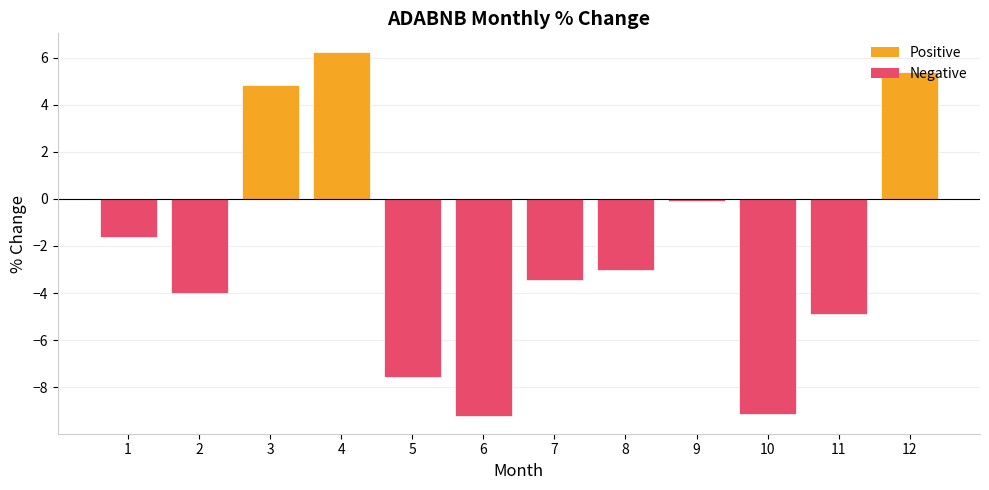

How many categories are shown in the chart?

12